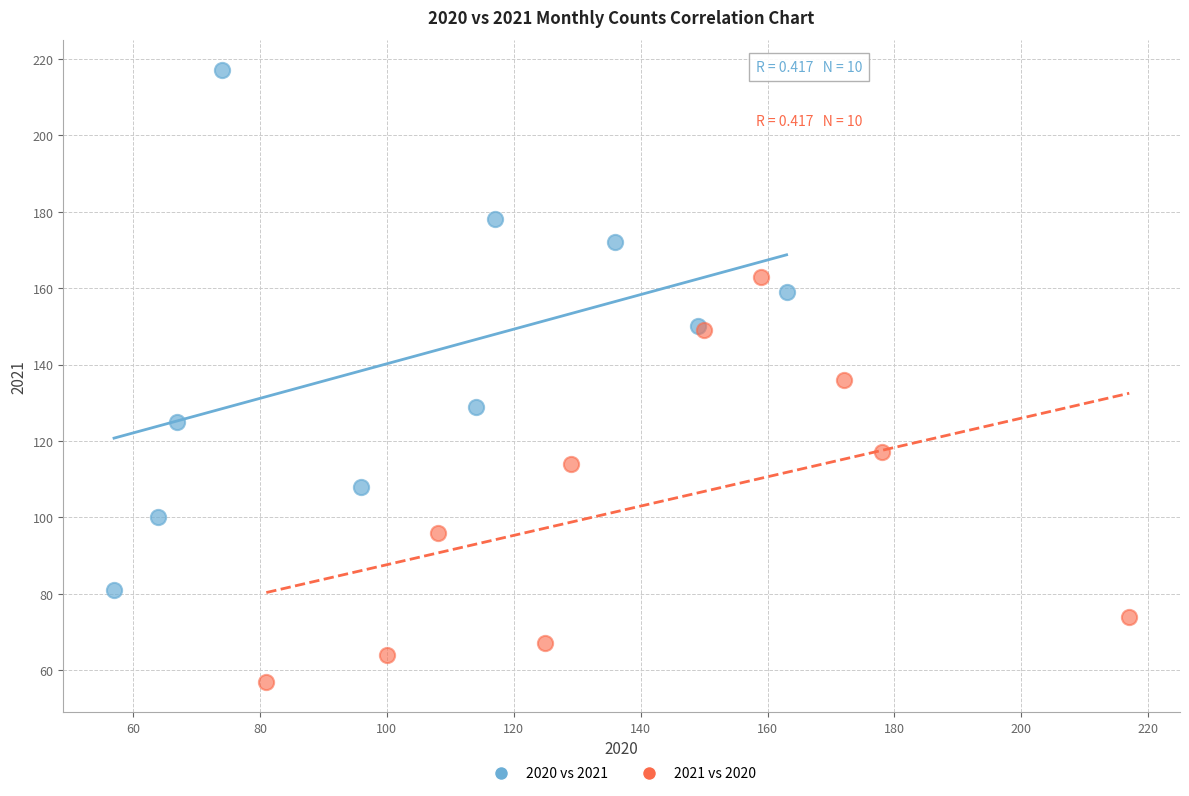

Which series contains the lowest Y value?

2021 vs 2020